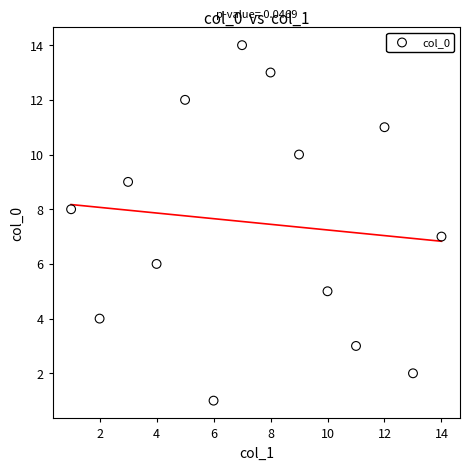

What is the range of X values (max minus min)?

13